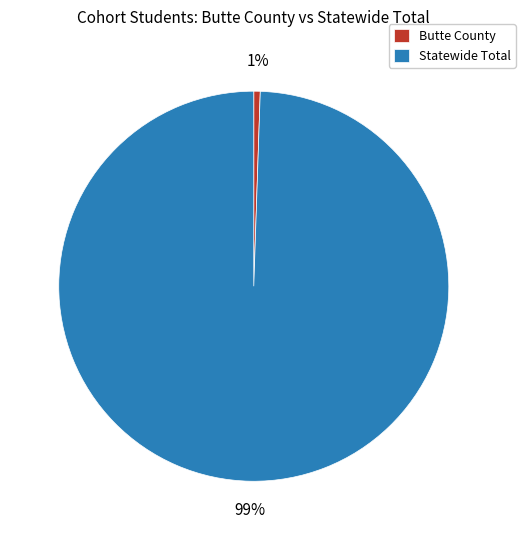

To the nearest percent, what is the combined percentage of Butte County and Statewide Total?

100%